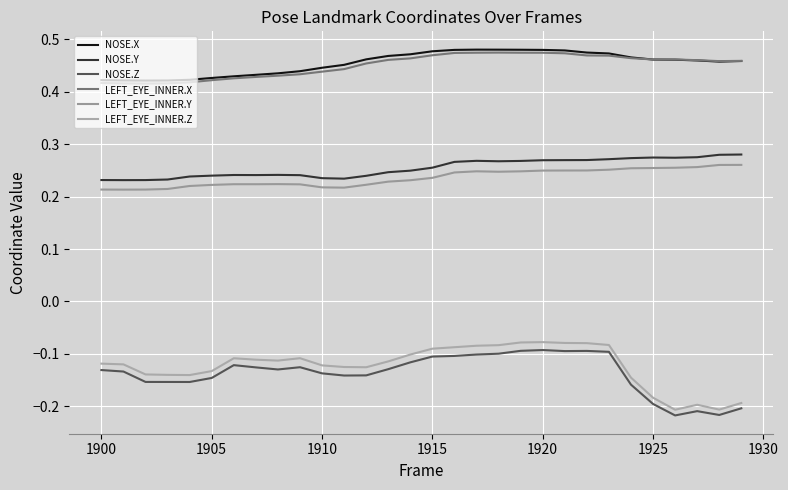

Count the LEFT_EYE_INNER.Y values in the range 0 to 1.

30